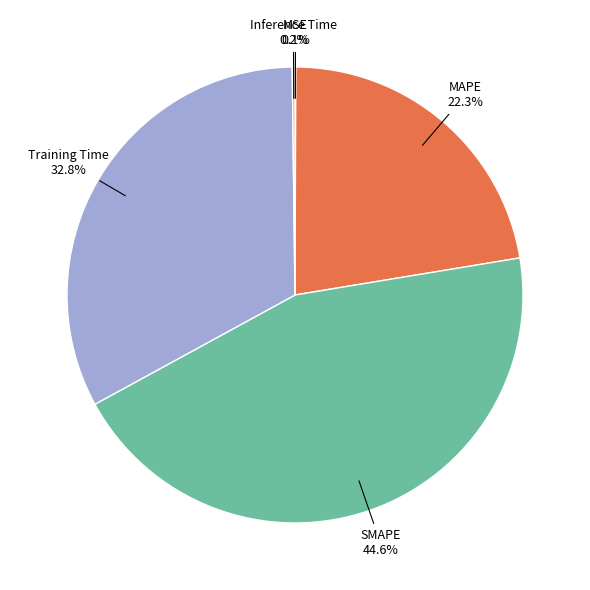

Is there any slice that represents more than half of the pie?

No